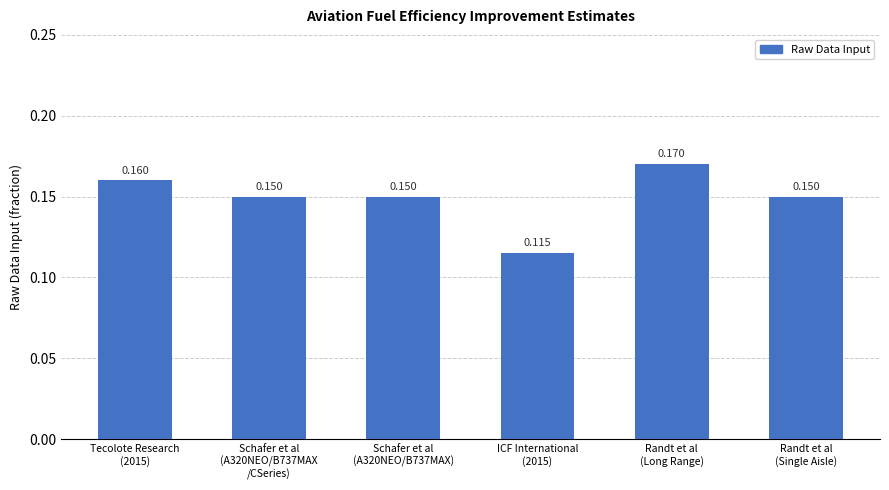

How many bars are there in total?

6